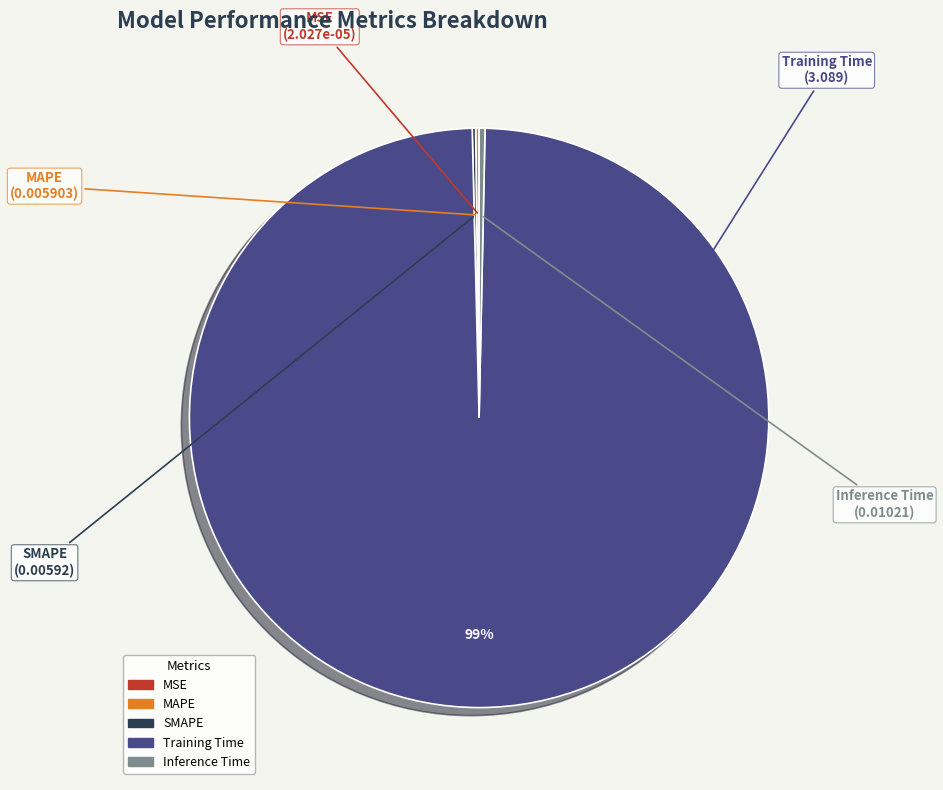

Which category has the biggest portion of the pie?

Training Time